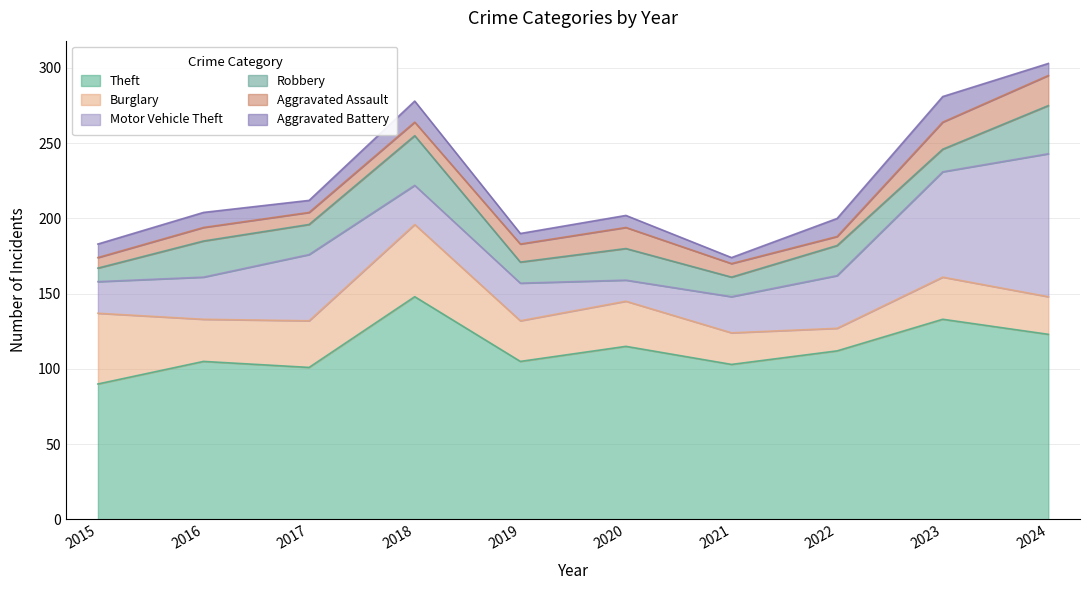

At how many categories does at least one series exceed 29?

10